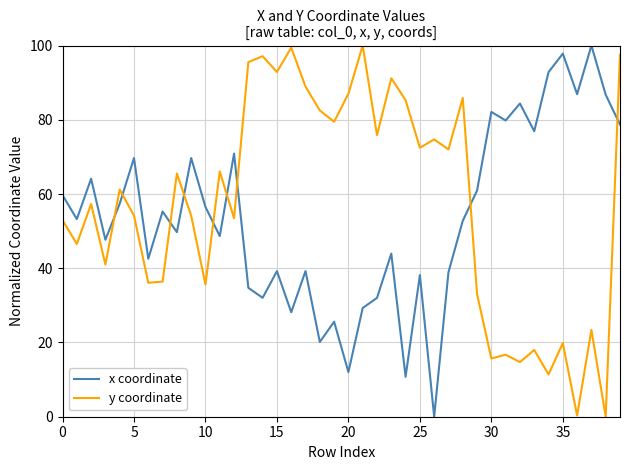

What is the maximum value shown in the chart?

100.0